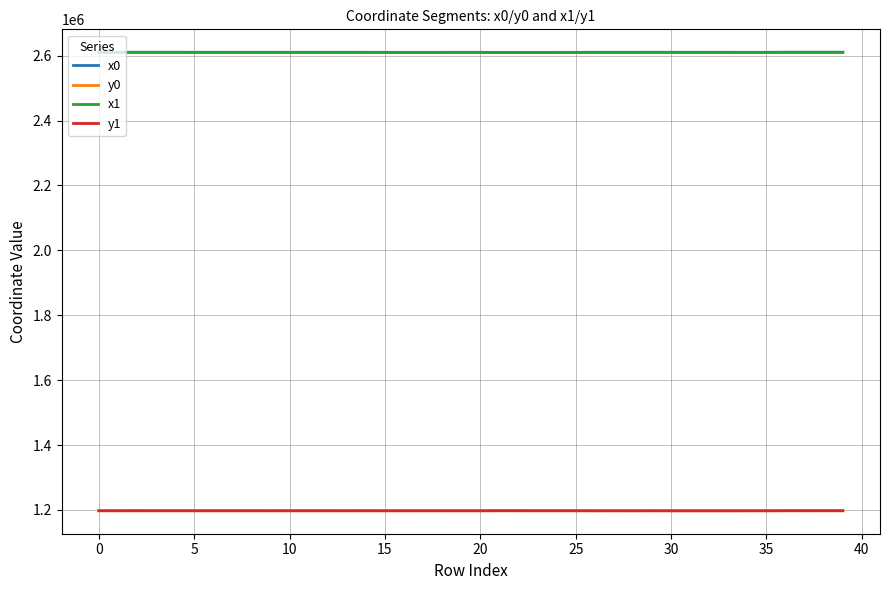

What is the minimum value shown in the chart?

1197296.4